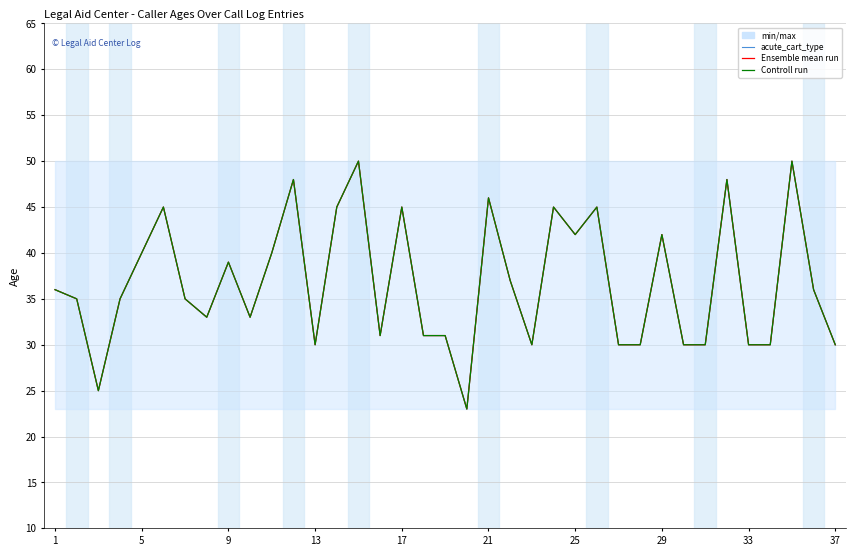

Reading right to left, extract all data points from this chart.

acute_cart_type: 30	36	50	30	30	48	30	30	42	30	30	45	42	45	30	37	46	23	31	31	45	31	50	45	30	48	40	33	39	33	35	45	40	35	25	35	36
Ensemble mean run: 30	36	50	30	30	48	30	30	42	30	30	45	42	45	30	37	46	23	31	31	45	31	50	45	30	48	40	33	39	33	35	45	40	35	25	35	36
Controll run: 30	36	50	30	30	48	30	30	42	30	30	45	42	45	30	37	46	23	31	31	45	31	50	45	30	48	40	33	39	33	35	45	40	35	25	35	36